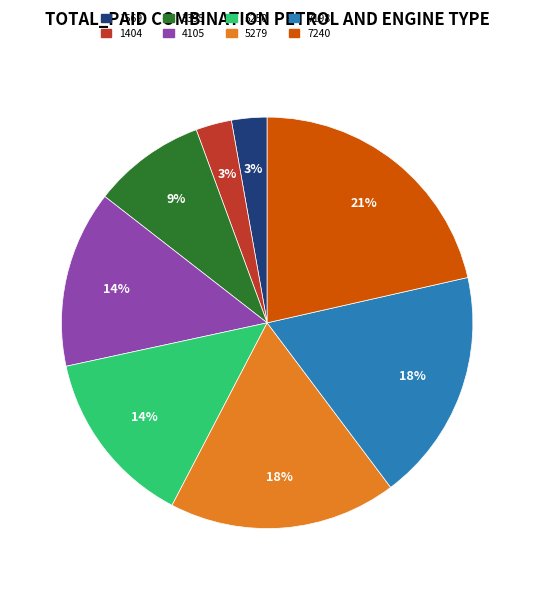

Which slice is the largest?

7240